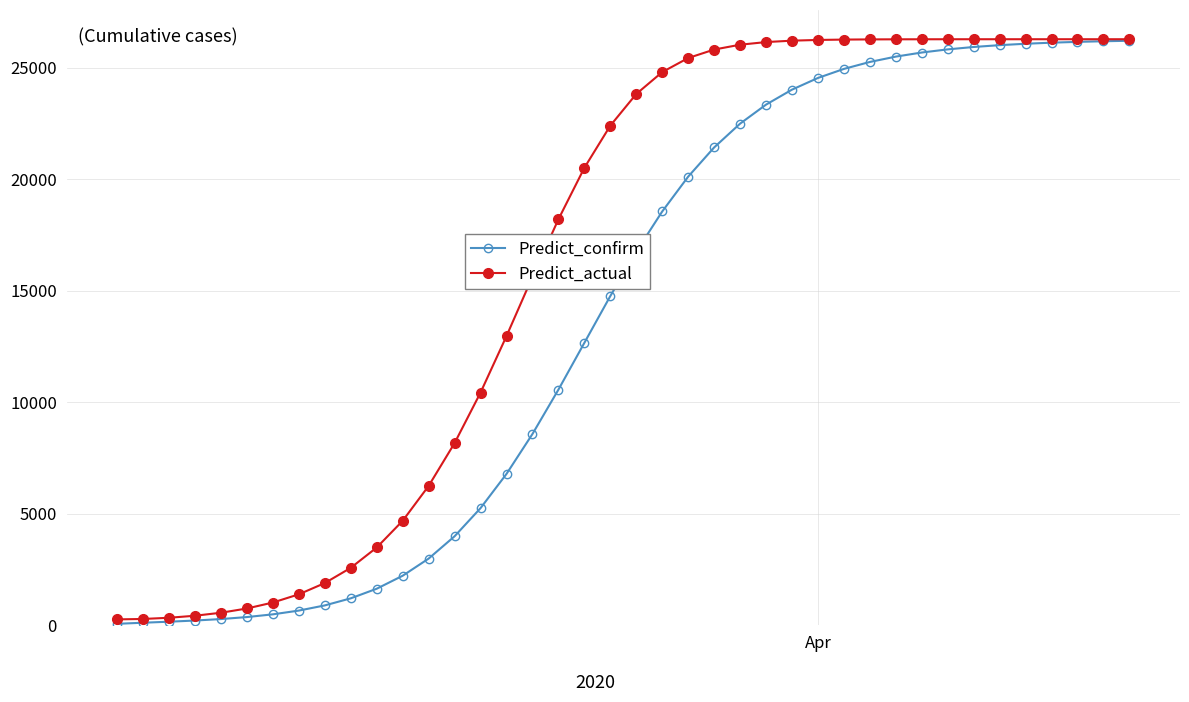

What is the maximum value for Predict_confirm?

26198.8